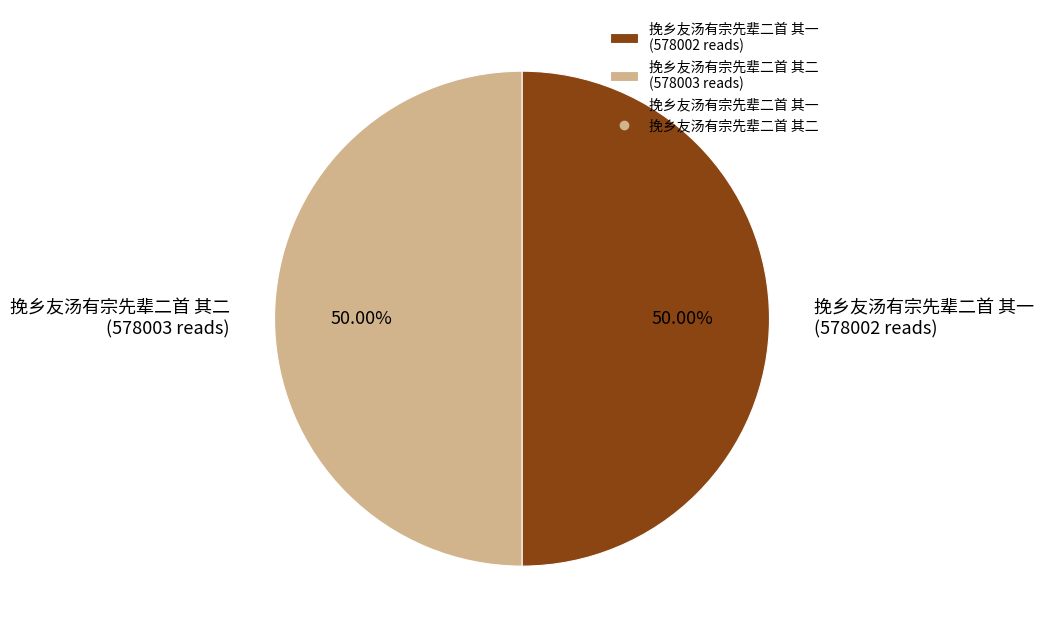

To the nearest percent, what percentage of the pie is 挽乡友汤有宗先辈二首 其二?

50%